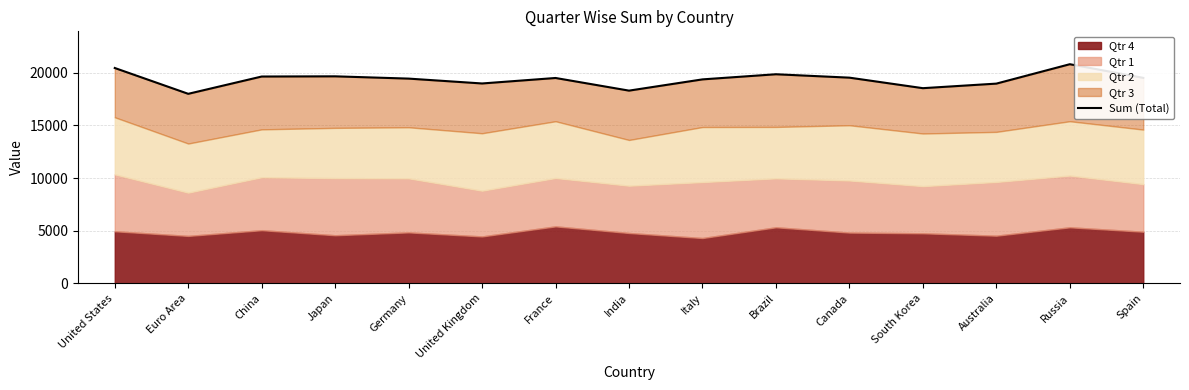

How many lines are shown in the chart?

1